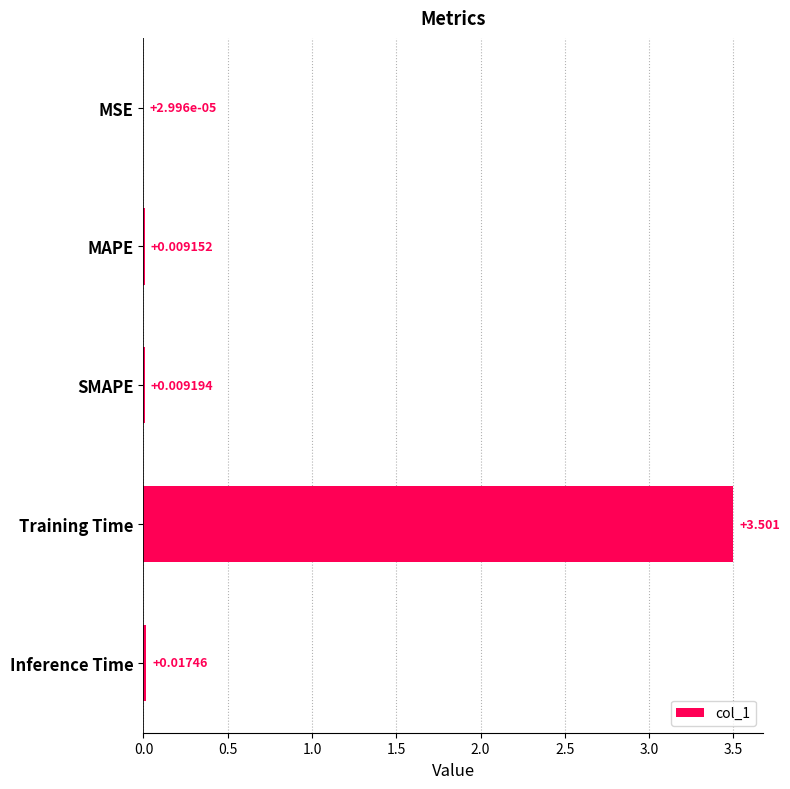

Between MAPE and SMAPE, which is larger?

SMAPE